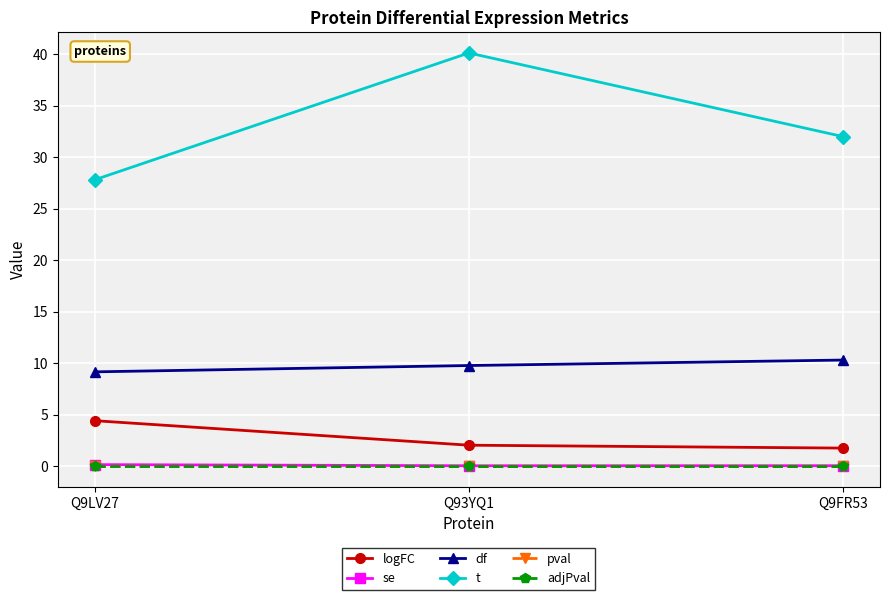

What is the total value across all series at Q9FR53?

44.1